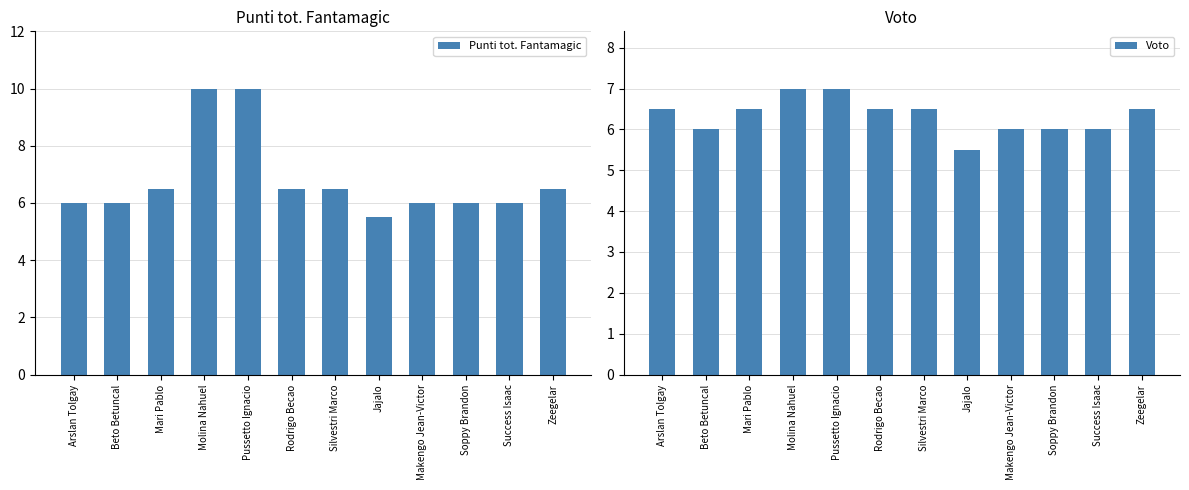

How many values in the Voto series exceed 6?

7